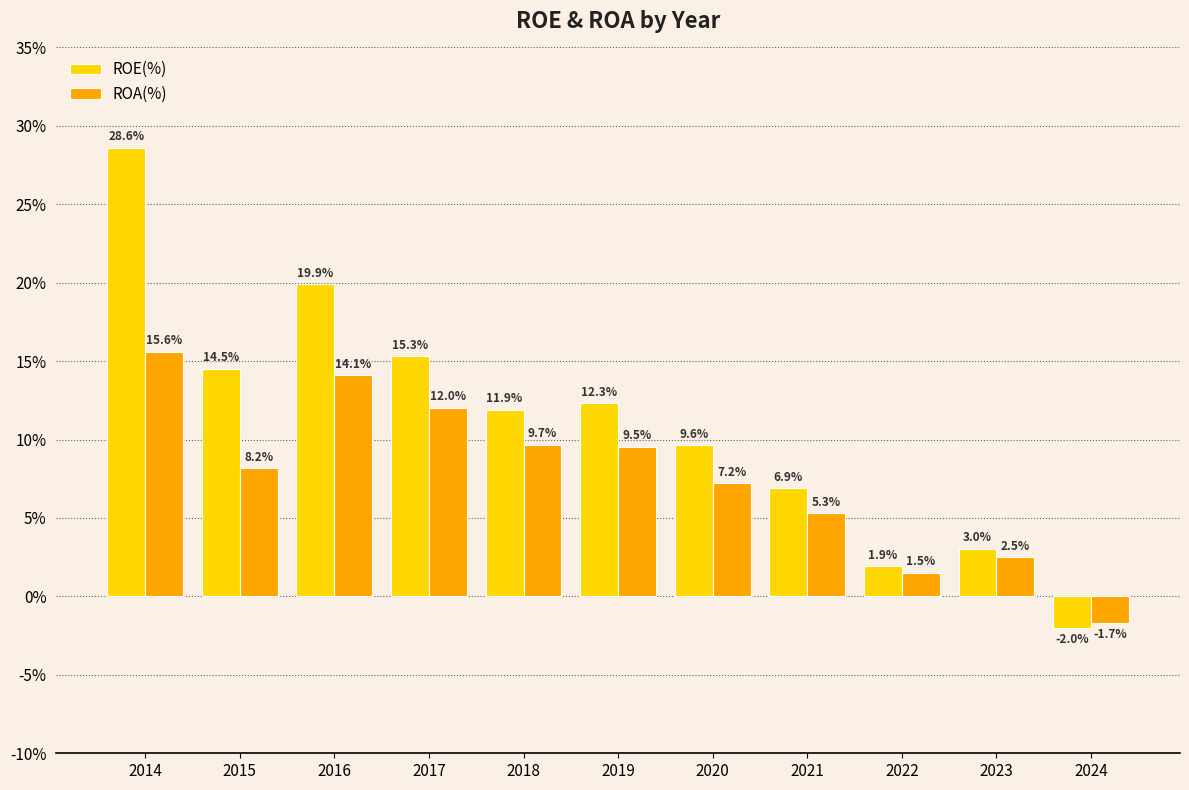

True or false: ROA(%) has a value of 1.0 at 2023.

False